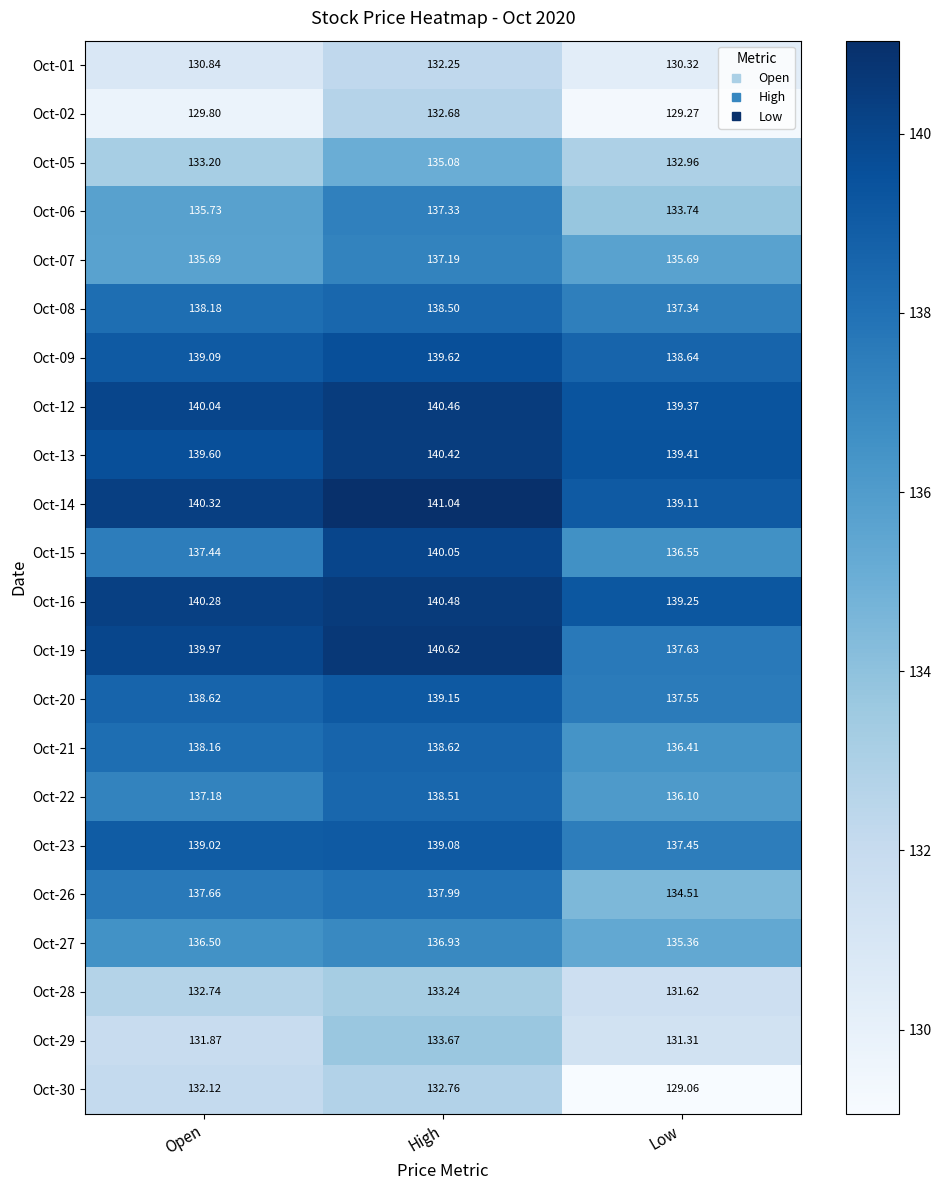

At which label does Oct-21 reach its minimum?

Low